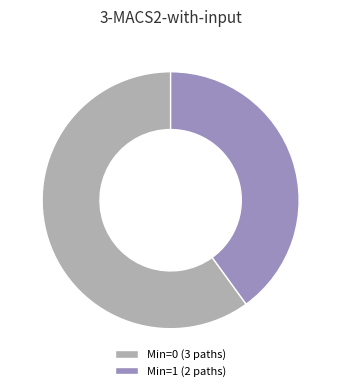

Does Min=1 (2 paths) represent more than half of the total?

No